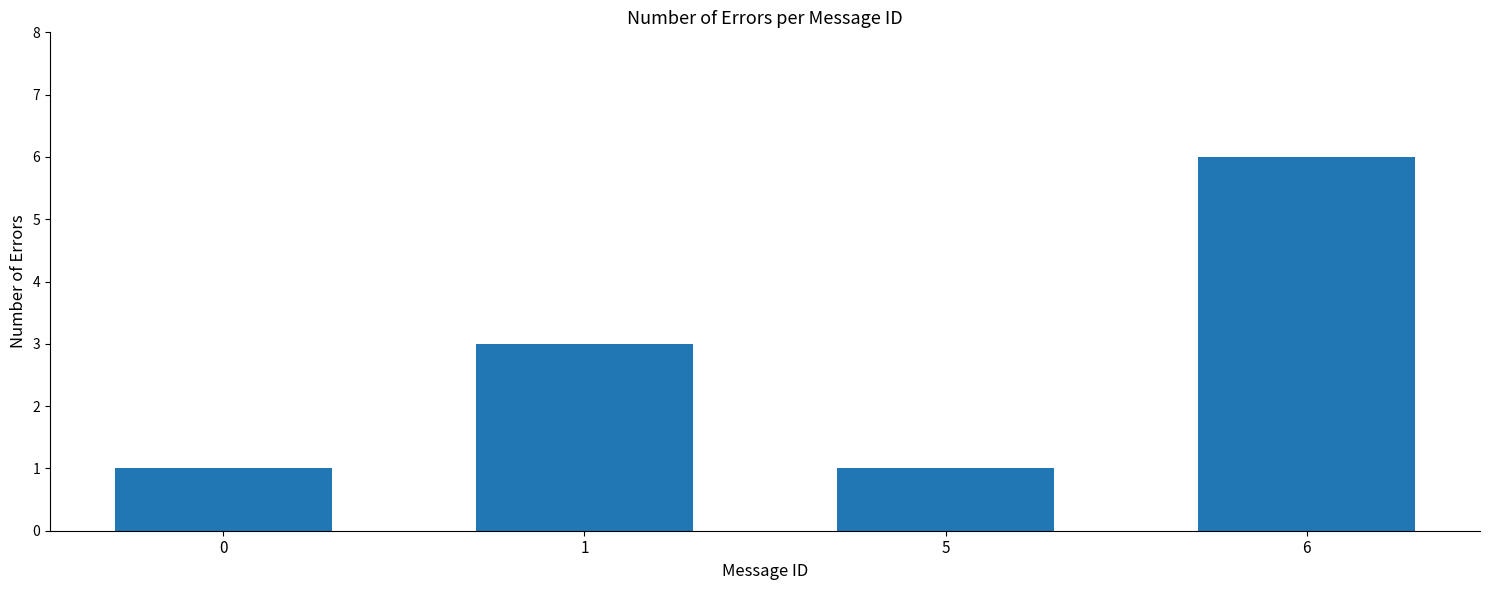

What is the ratio of the value at 0 to the value at 6?

0.2